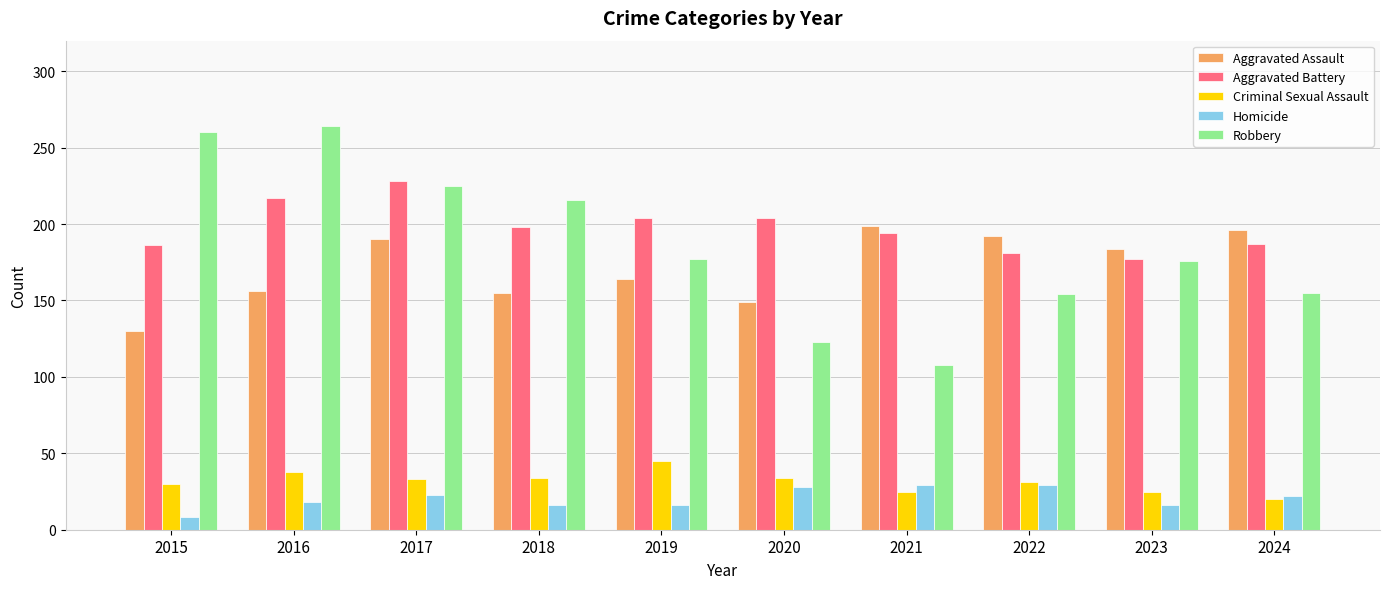

What is the sum of all Aggravated Battery values?

1976